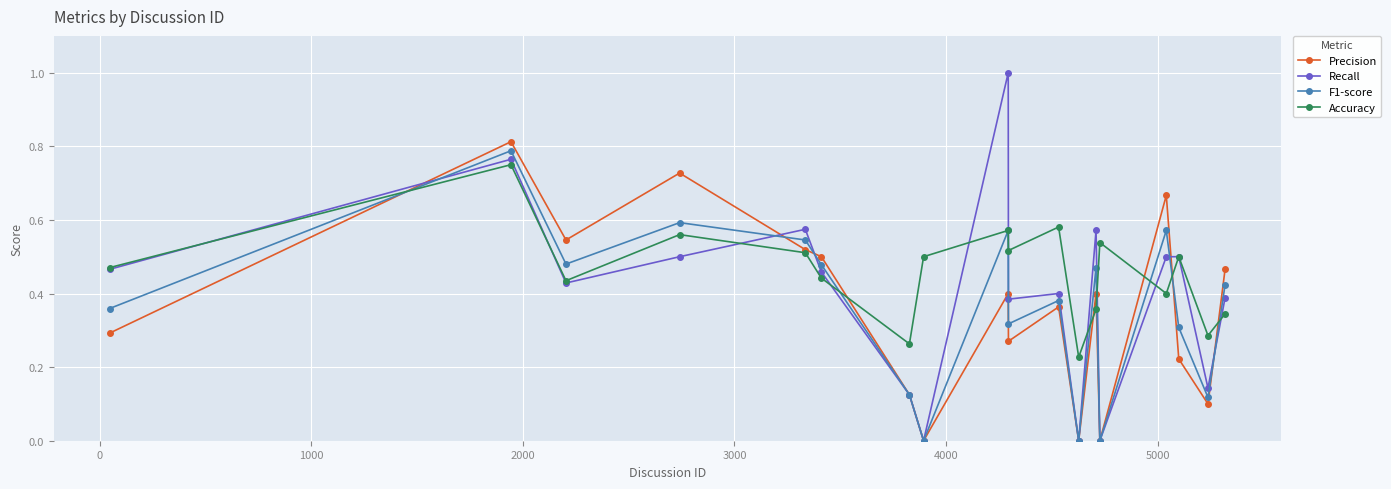

What is the maximum value shown in the chart?

1.0